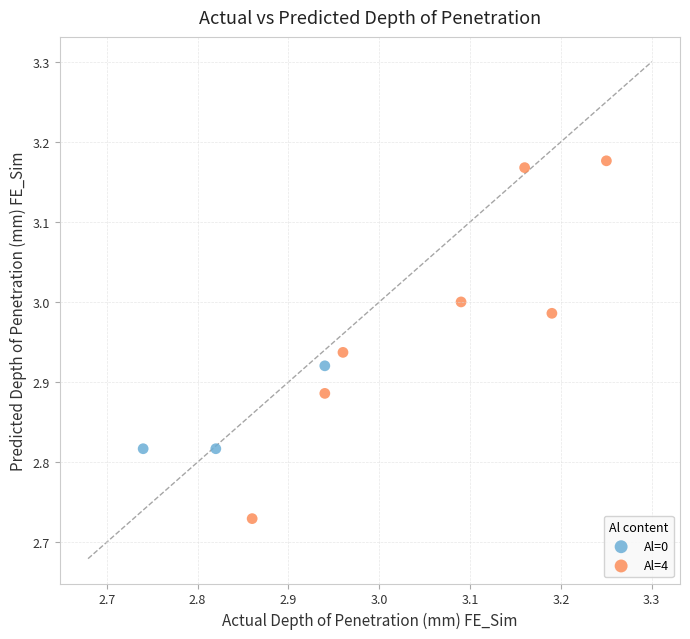

Which series has the largest Y range (max minus min)?

Al=4